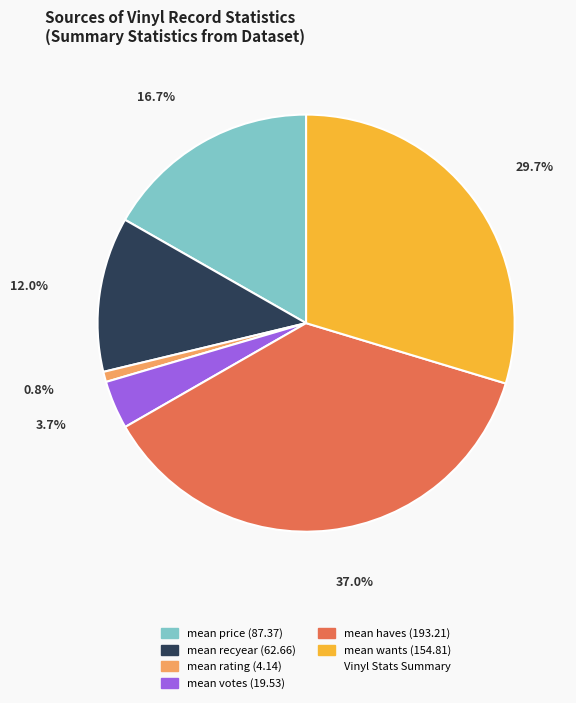

Is there any slice that represents more than half of the pie?

No